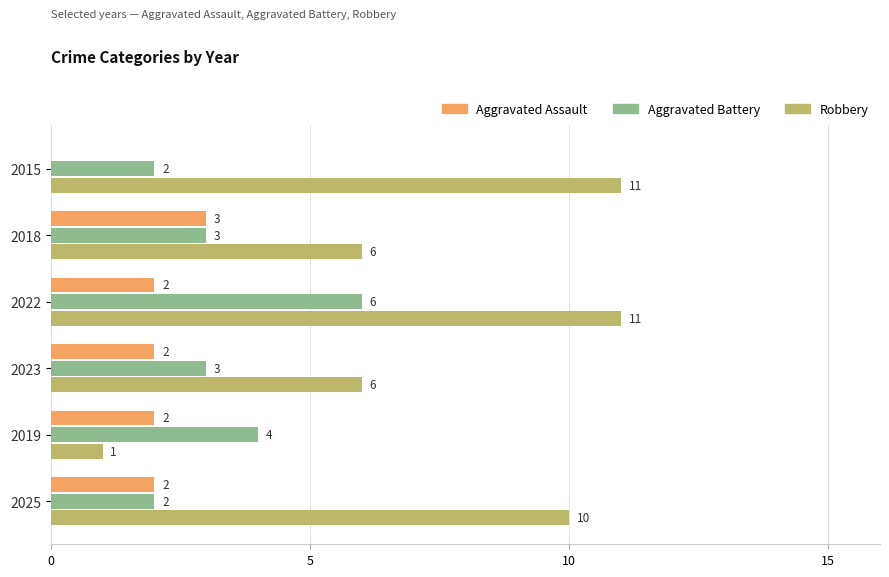

What is the approximate value of Robbery at 2023?

6